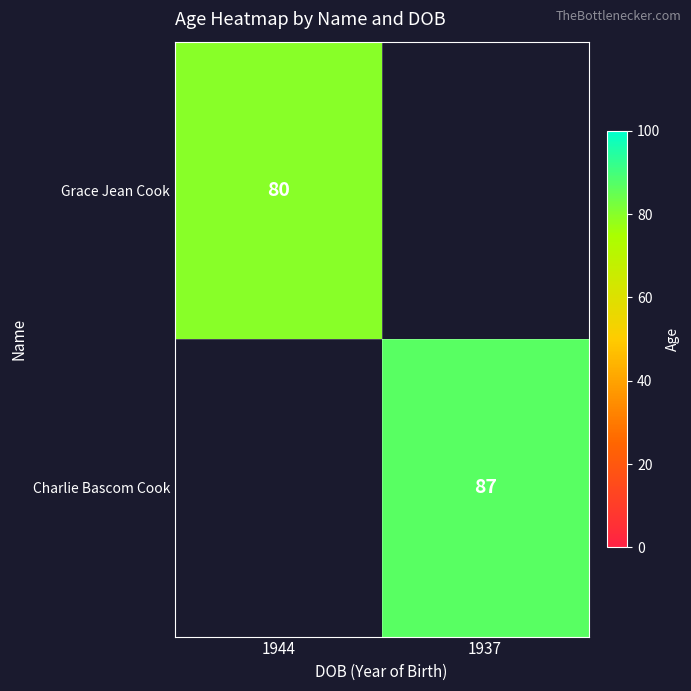

The Grace Jean Cook series shows 80 at 1944. True or false?

True